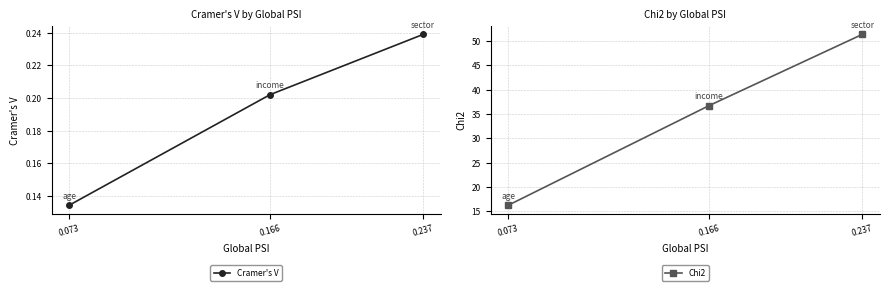

What are all the series names shown in the legend?

Cramer's V, Chi2